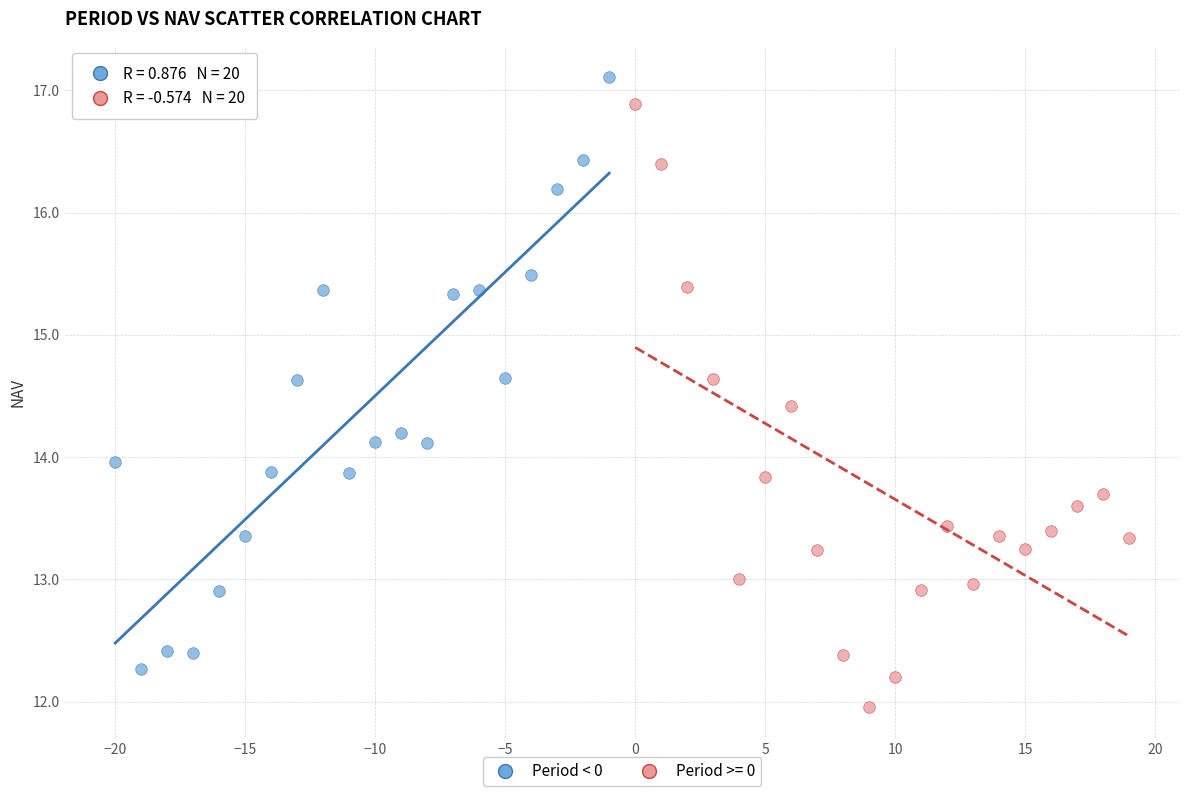

Which series reaches the minimum Y coordinate?

Period >= 0